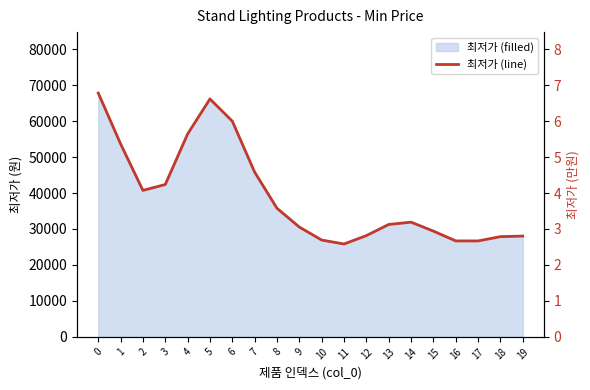

How many data points does each series have?

20